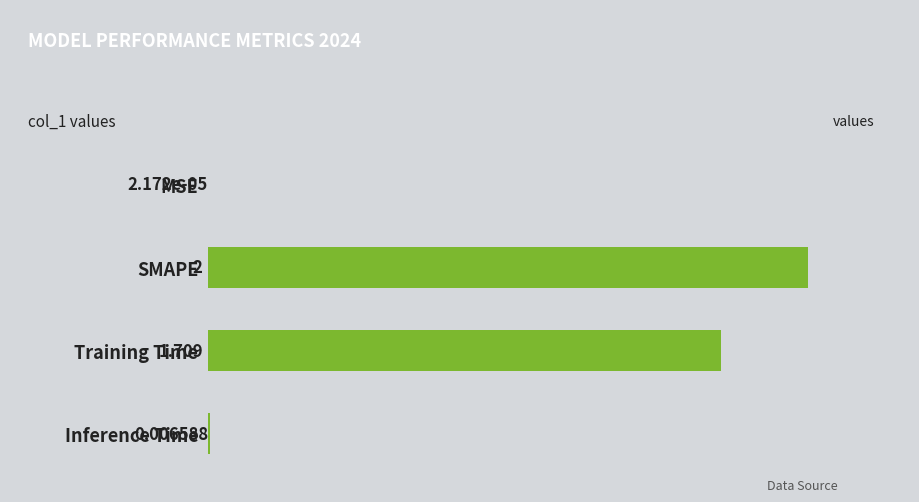

At which label is the value closest to 1?

Training Time